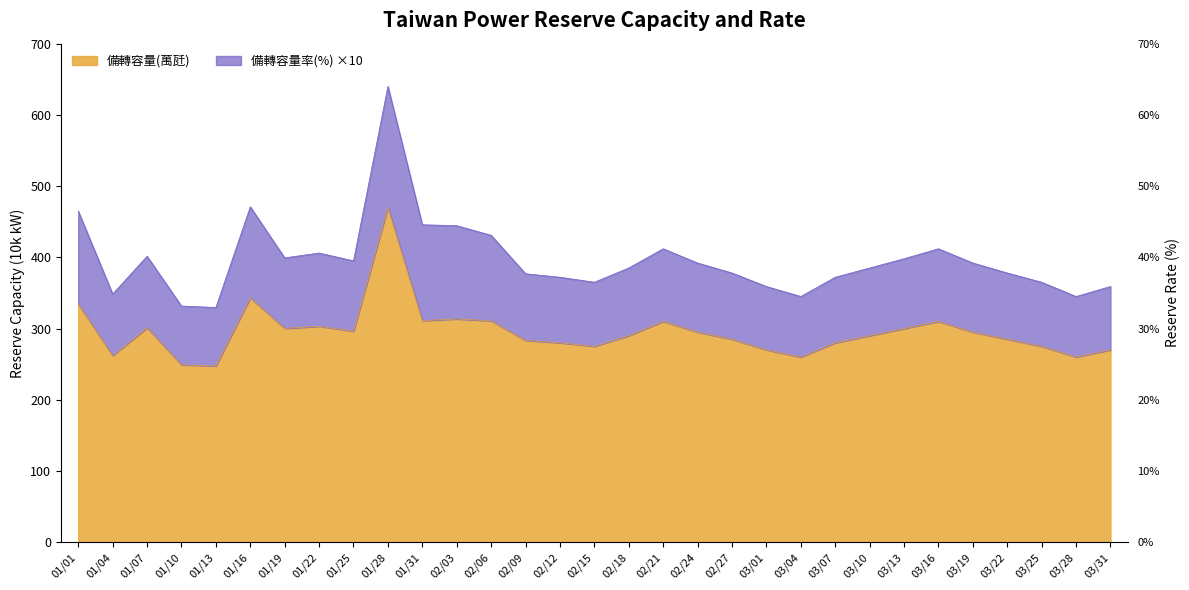

Reading right to left, list all the values displayed in this chart.

03/31=270.0	03/28=260.0	03/25=275.0	03/22=285.0	03/19=295.0	03/16=310.0	03/13=300.0	03/10=290.0	03/07=280.0	03/04=260.0	03/01=270.0	02/27=285.0	02/24=295.0	02/21=310.0	02/18=290.0	02/15=275.0	02/12=280.0	02/09=283.3	02/06=310.8	02/03=313.5	01/31=311.1	01/28=470.0	01/25=296.3	01/22=303.2	01/19=300.2	01/16=342.9	01/13=247.5	01/10=249.1	01/07=301.0	01/04=262.0	01/01=334.5